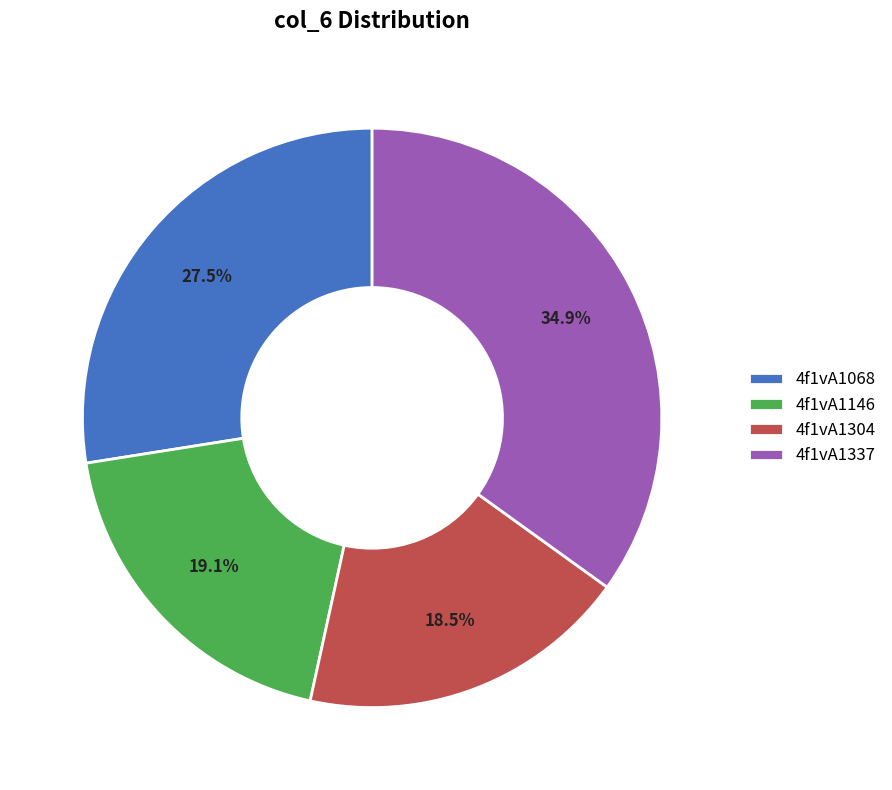

True or false: 4f1vA1146 accounts for 5% of the total.

False